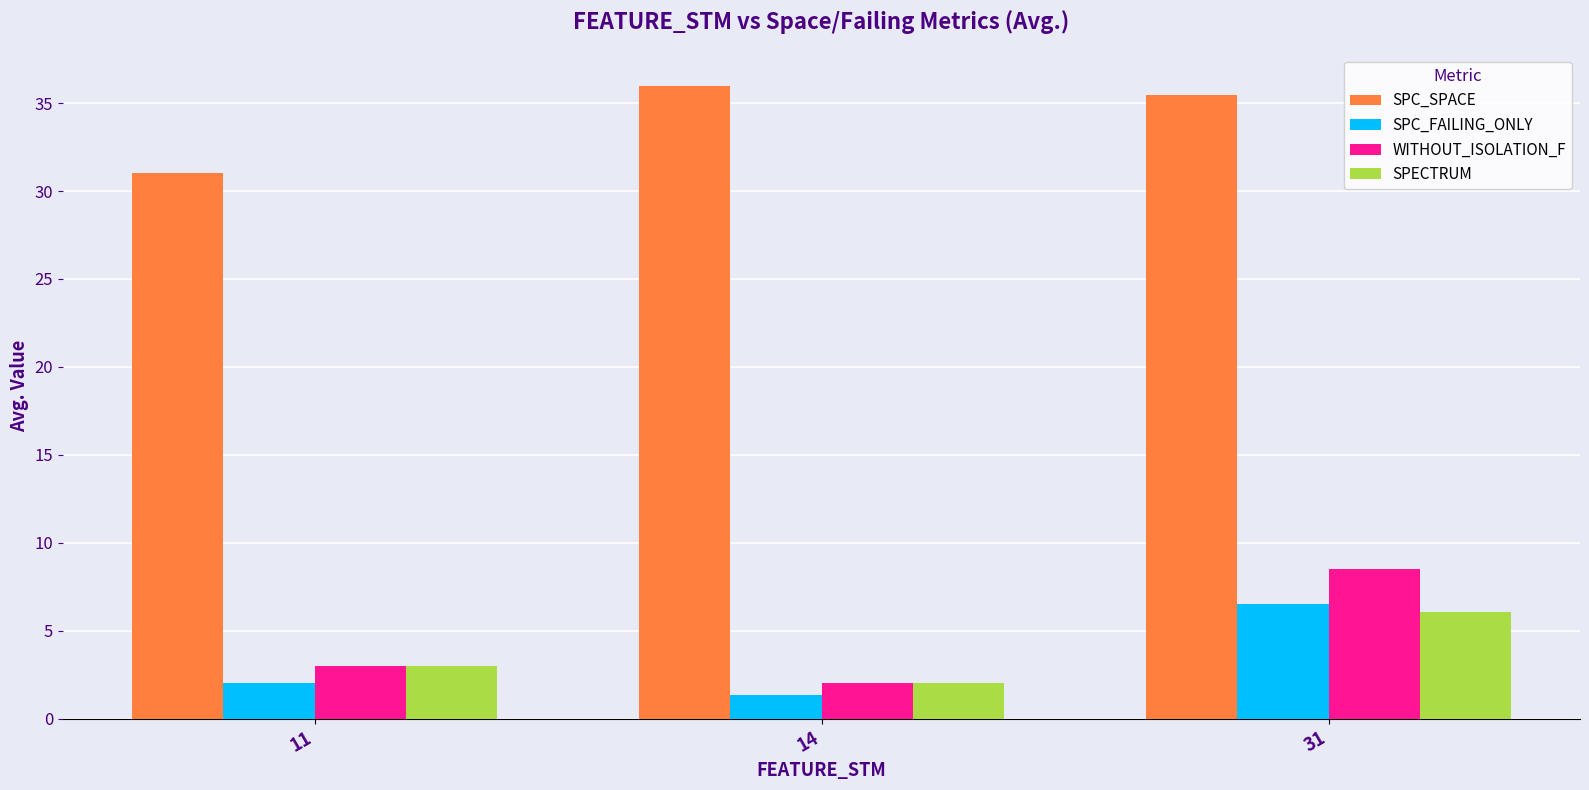

Between 11 and 14, which series saw the biggest shift?

SPC_SPACE